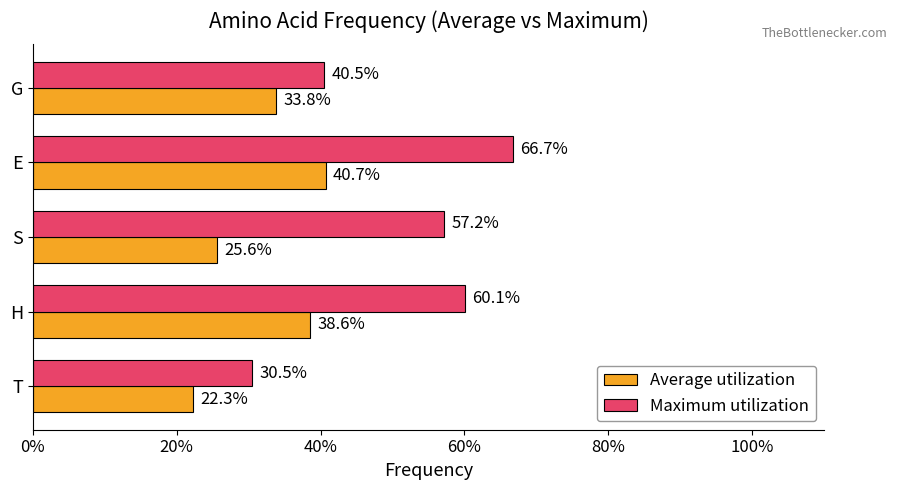

What are all the series names shown in the legend?

Average utilization, Maximum utilization